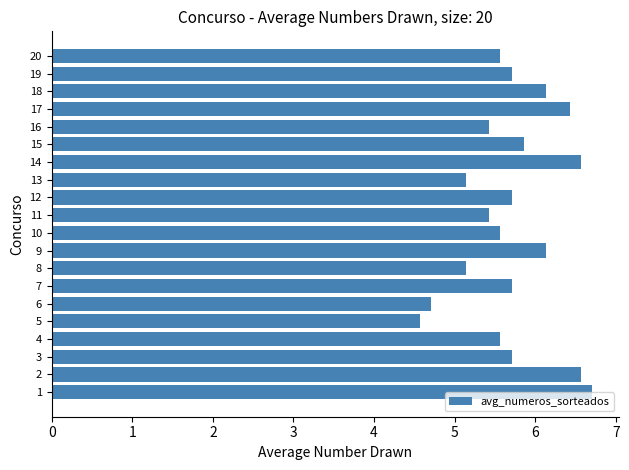

What is the difference between the second highest and second lowest values?

1.9